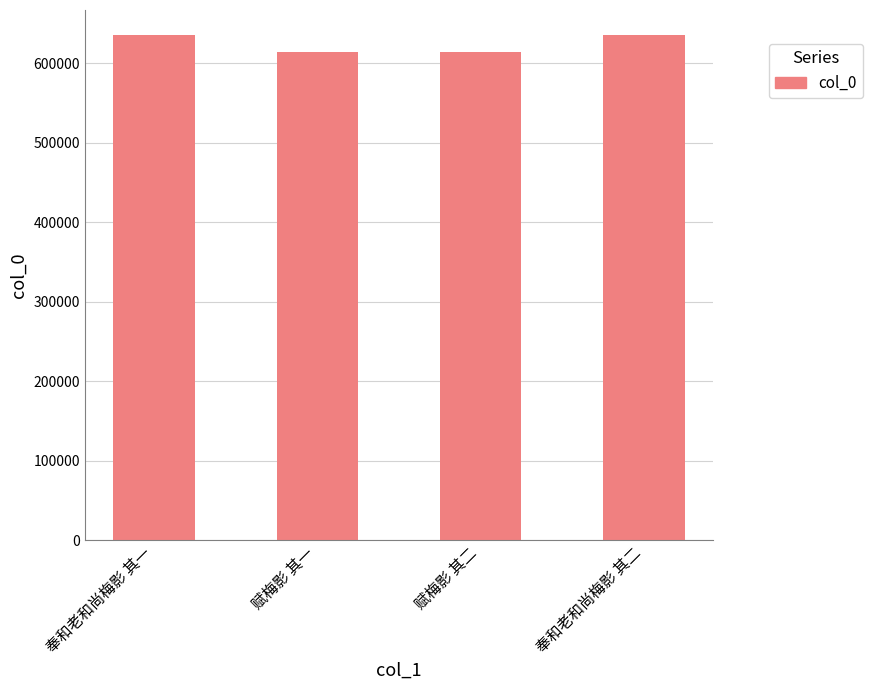

True or false: the data shows 613690 at 赋梅影 其一.

True